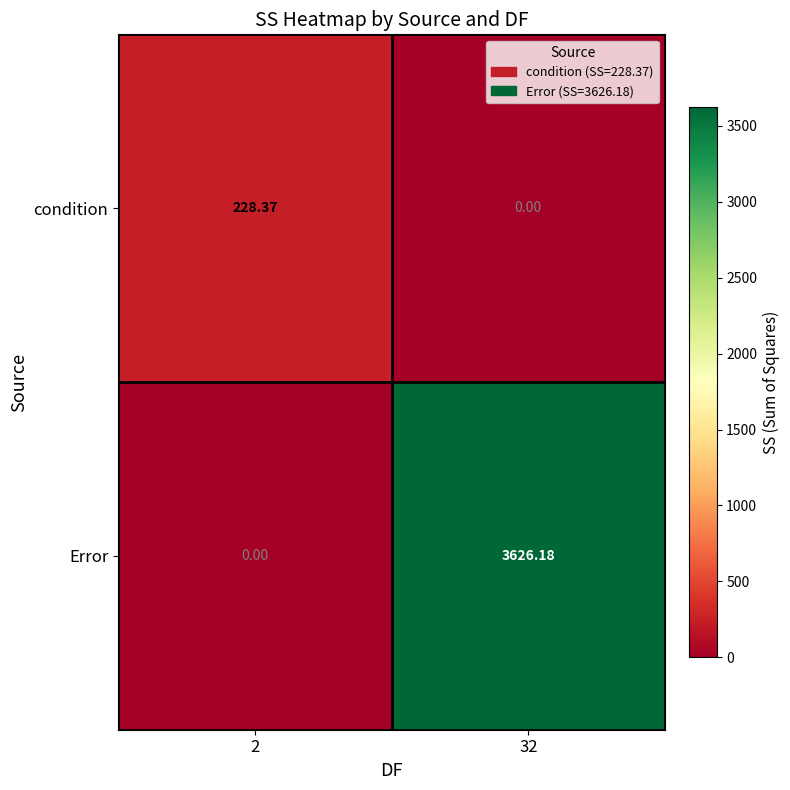

Count the number of data series in this chart.

2